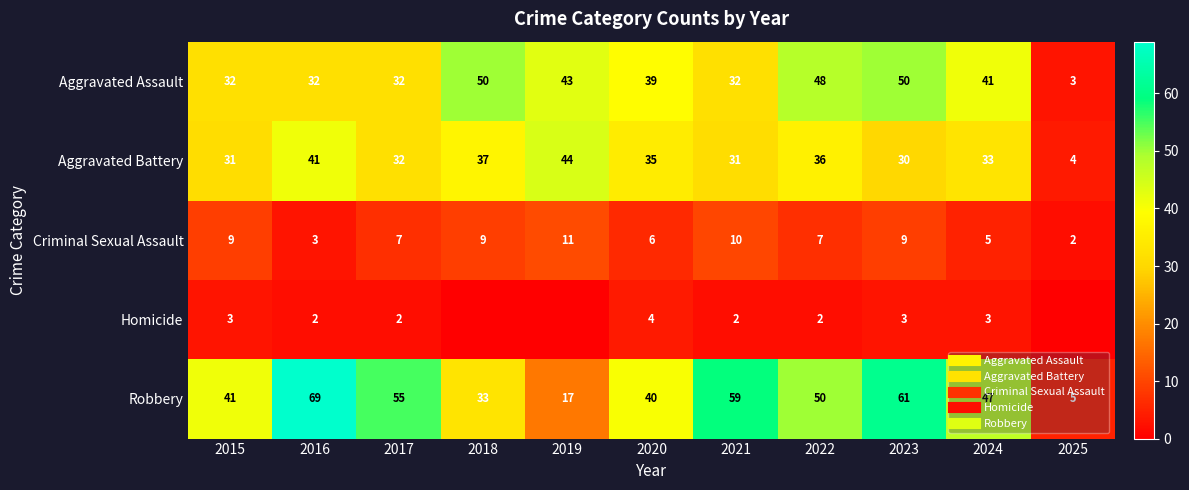

Read the Robbery value at 2025, to the nearest 5.

5